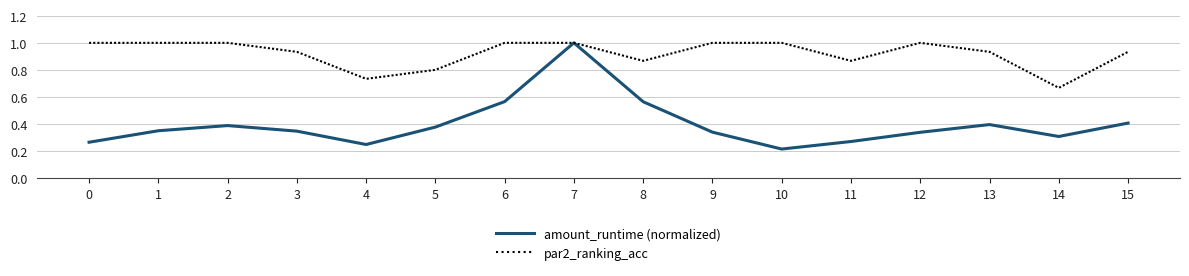

In amount_runtime (normalized), how many points are lower than both neighbors (excluding endpoints)?

3